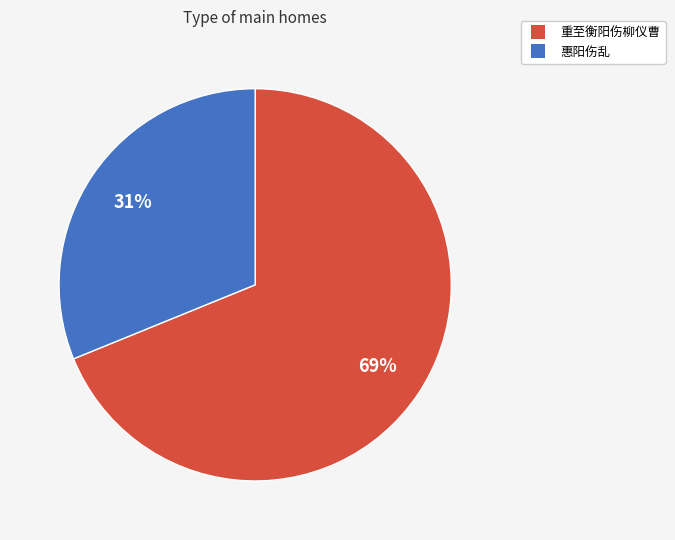

Which category has the biggest portion of the pie?

重至衡阳伤柳仪曹